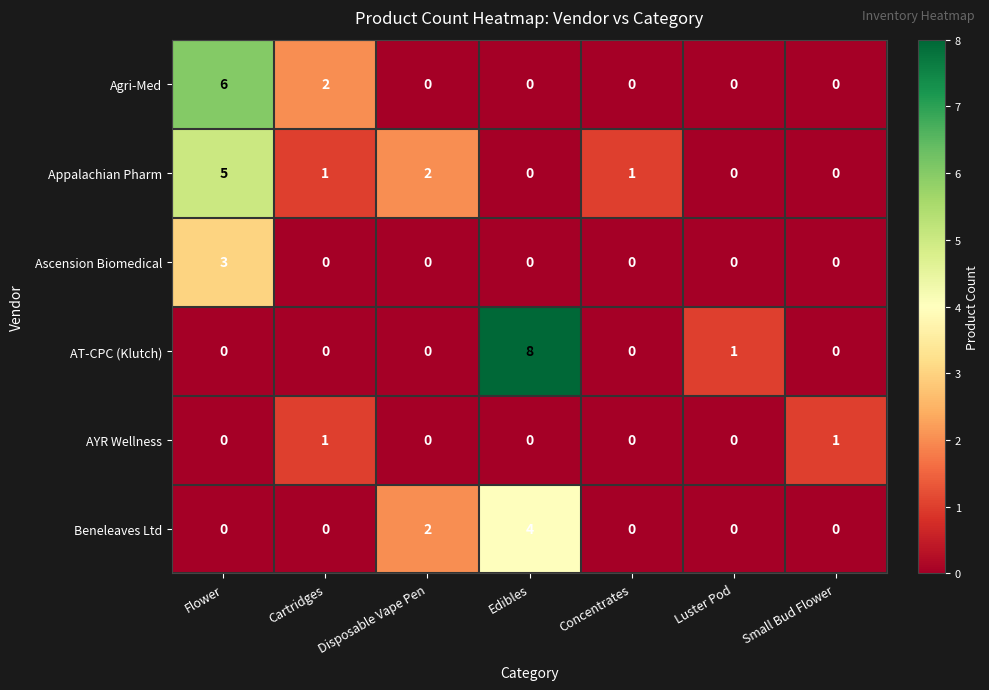

What is the difference between the maximum and minimum values in the Appalachian Pharm series?

5